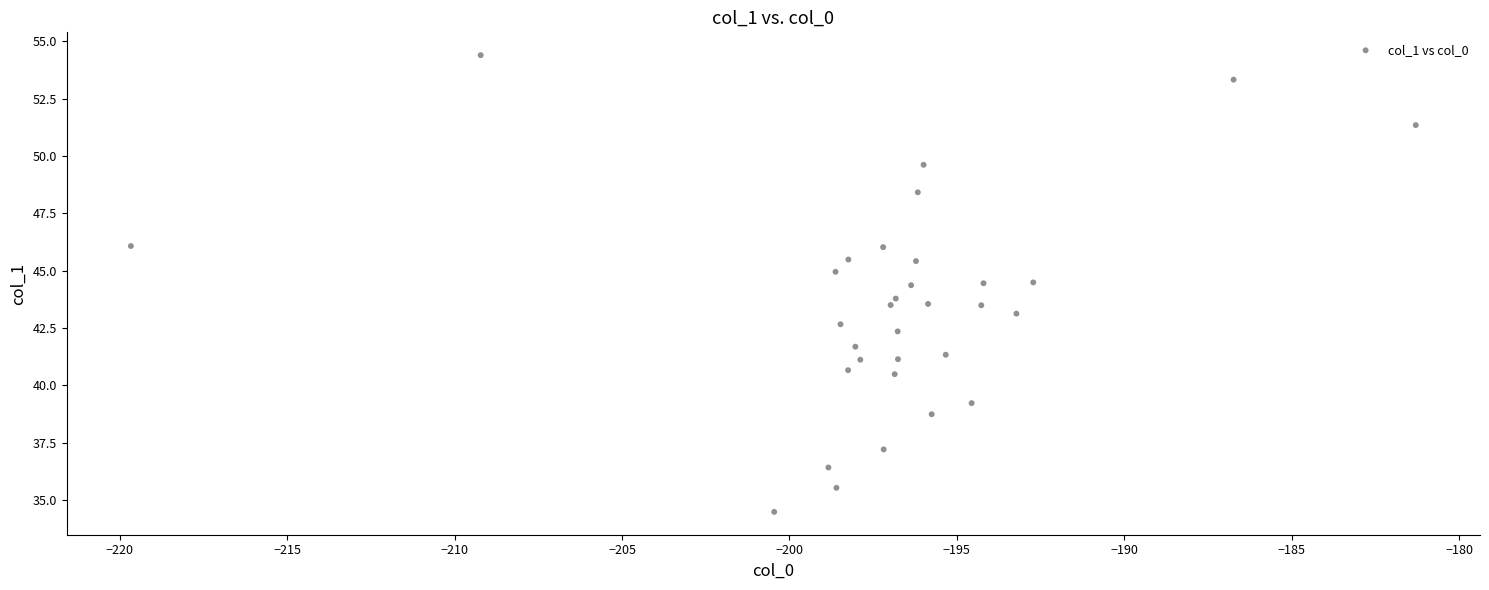

What is the range of Y values (max minus min)?

19.9